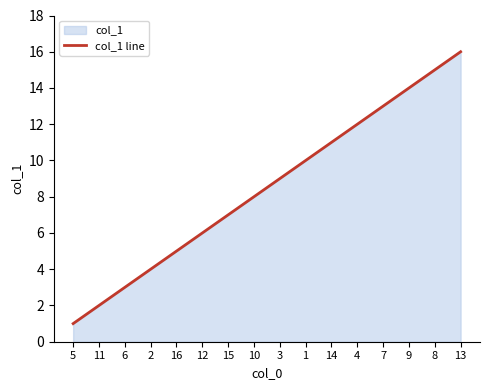

Rank the categories by value from lowest to highest.

5, 11, 6, 2, 16, 12, 15, 10, 3, 1, 14, 4, 7, 9, 8, 13